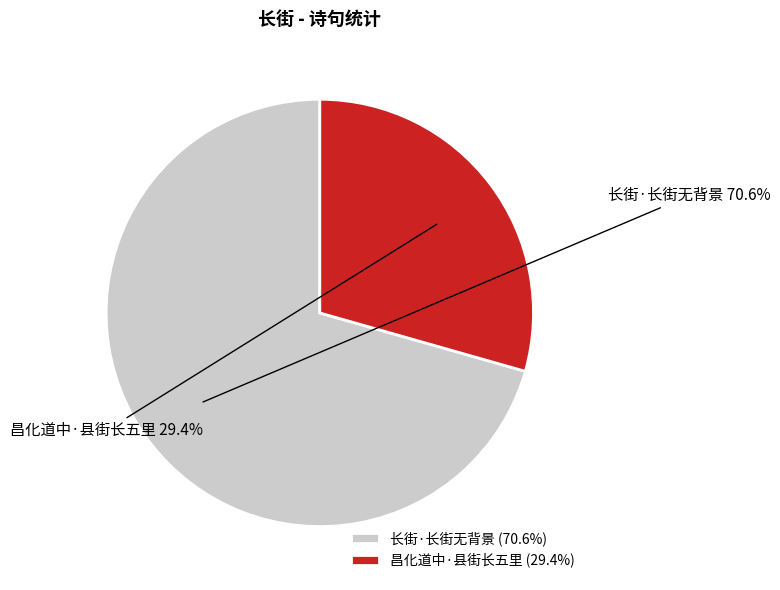

To the nearest percent, what is the average slice percentage?

50%